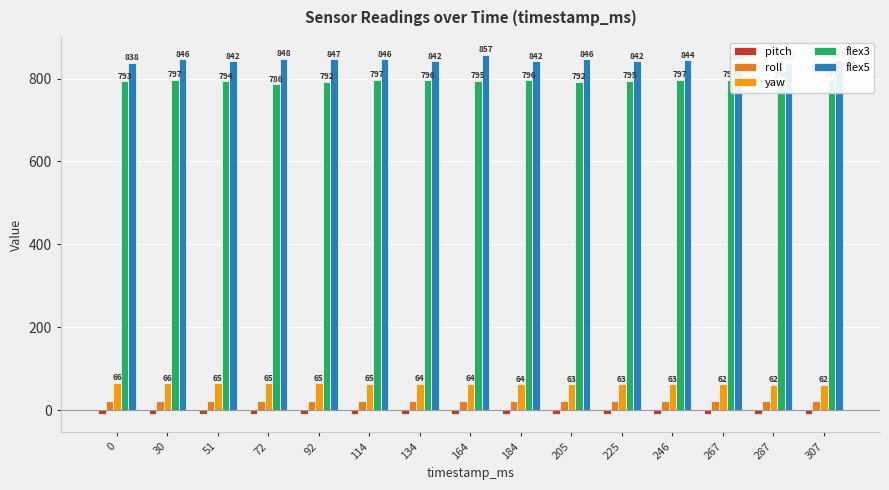

What is the value of the yaw bar at the 3rd from the left?

65.4